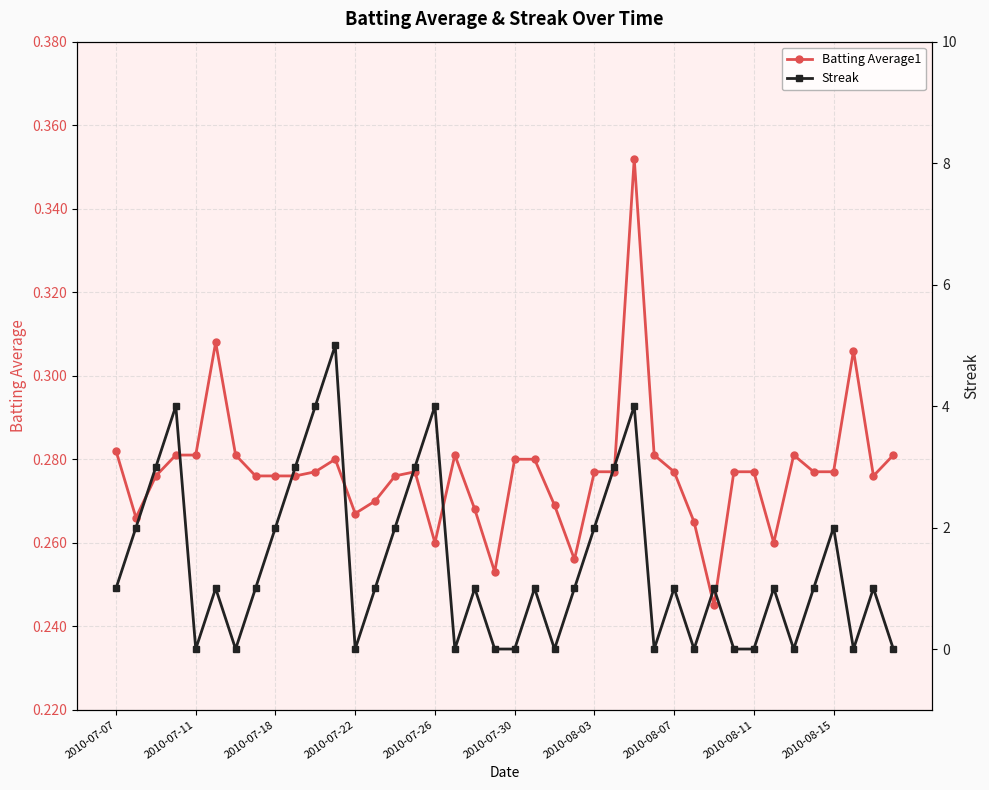

Count the Batting Average1 values in the range 0 to 1.

40